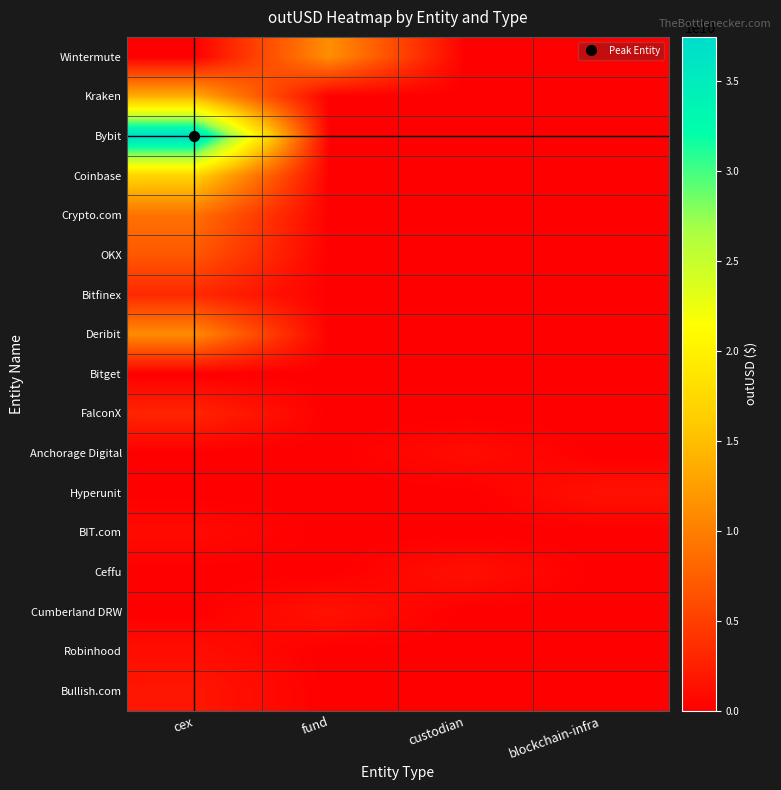

At which category does the chart reach its peak across all series?

cex